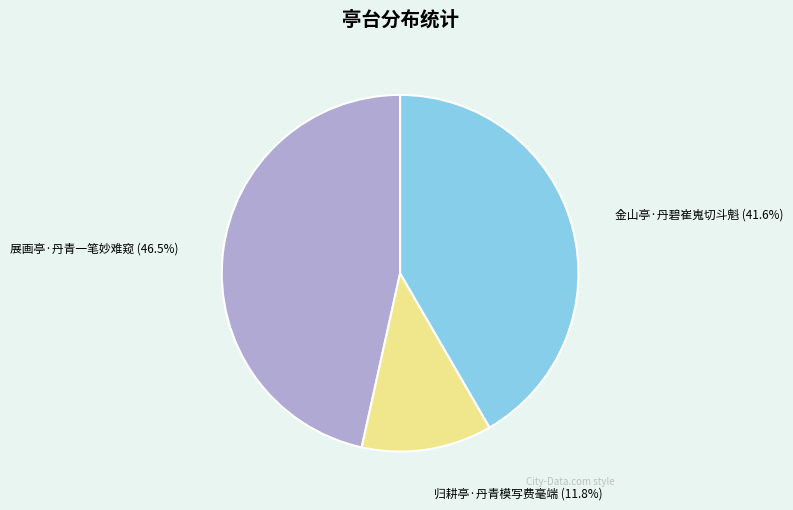

Approximately how many times larger is the value at 金山亭·丹碧崔嵬切斗魁 compared to 归耕亭·丹青模写费毫端?

3.5